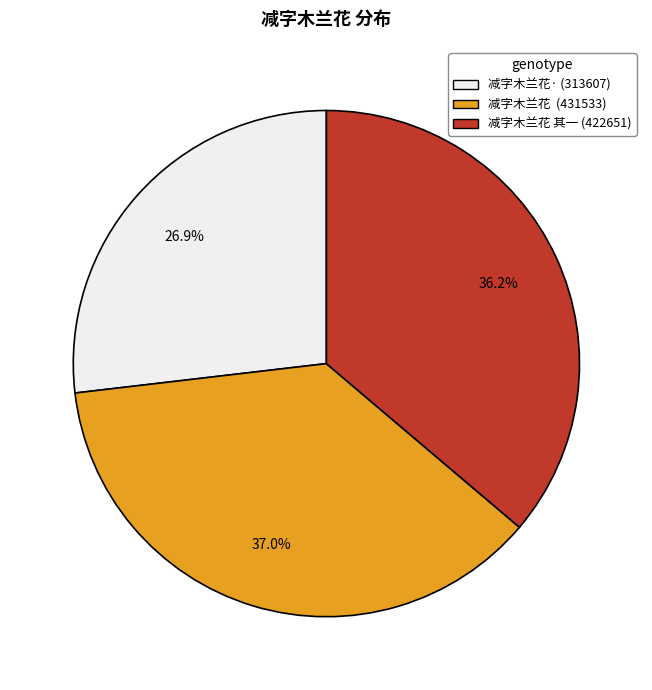

How many segments does this pie chart have?

3